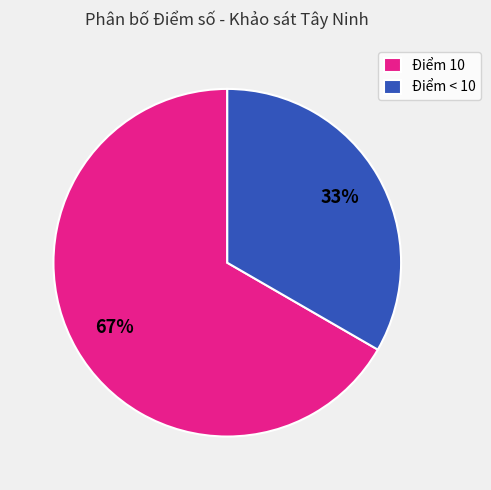

Which category accounts for the majority?

Điểm 10